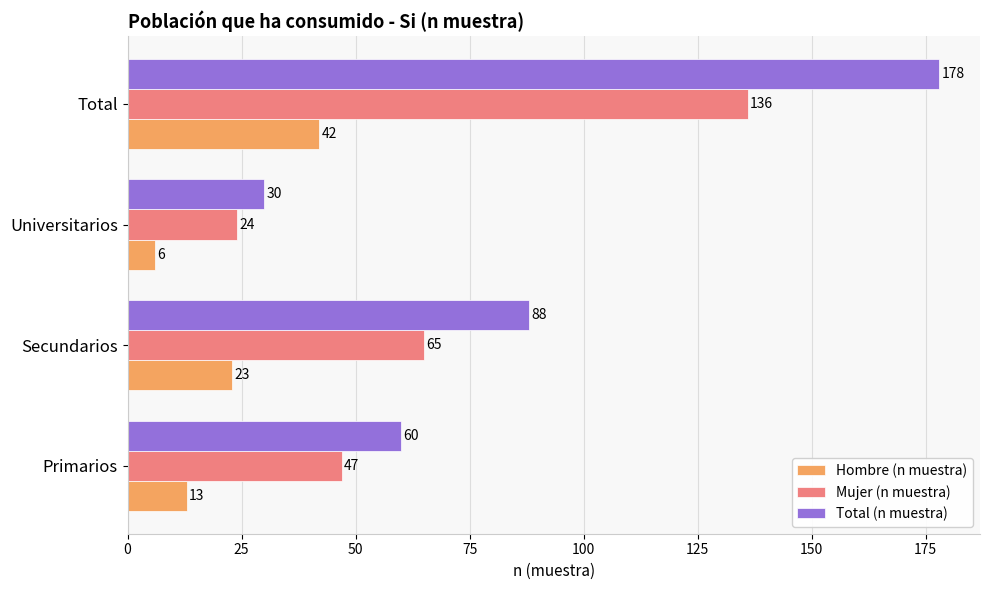

Is it true that Mujer (n muestra) equals 30 at Primarios?

False